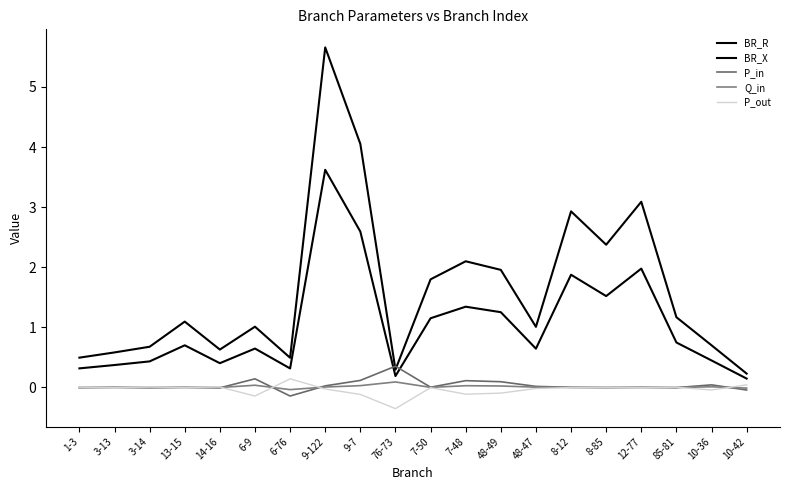

At which category is the sum across all series the highest?

9-122